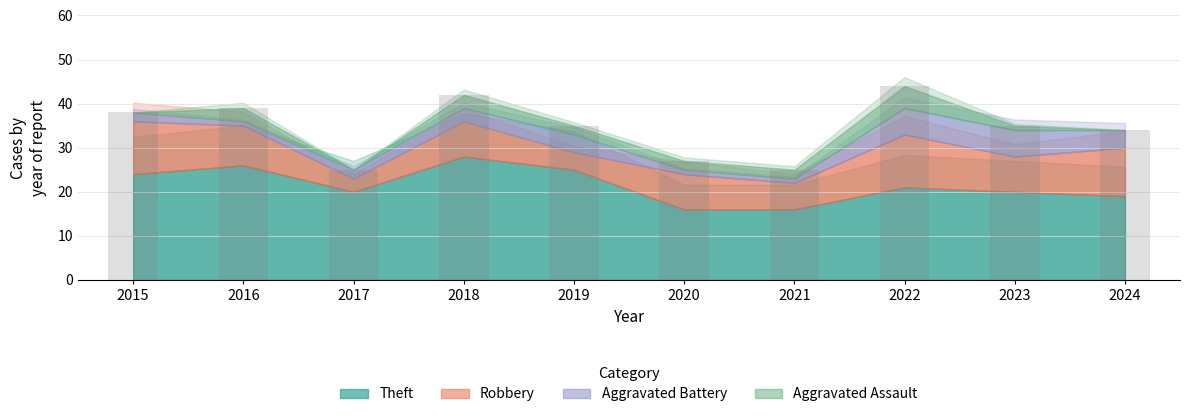

What is the greatest value displayed?

44